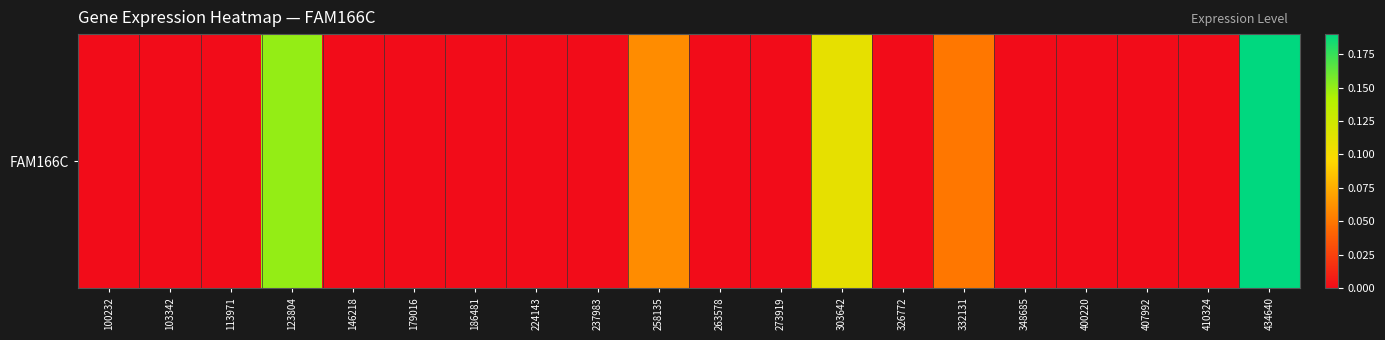

Rank the categories by value from highest to lowest.

434640, 123804, 303642, 258135, 332131, 100232, 103342, 113971, 146218, 179016, 186481, 224143, 237983, 263578, 273919, 326772, 348685, 400220, 407992, 410324